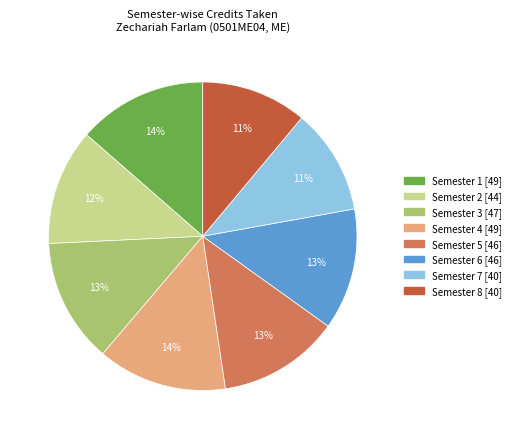

Which has a higher value, Semester 1 or Semester 8?

Semester 1